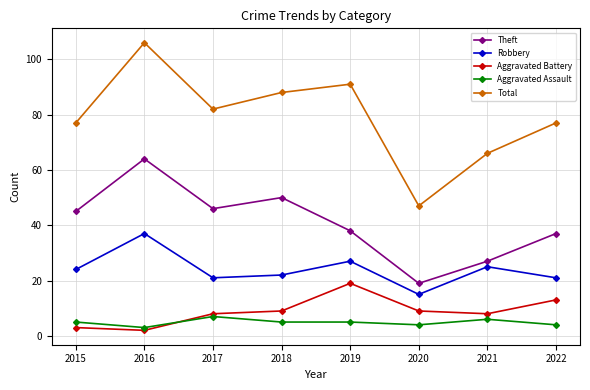

Is it true that Theft equals 64 at 2016?

True